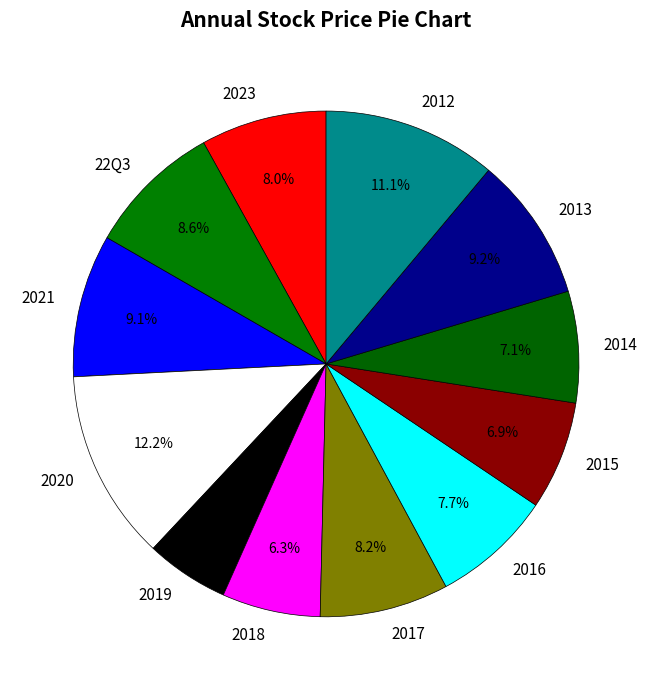

To the nearest percent, what is the difference between the largest and smallest slice percentages?

7%